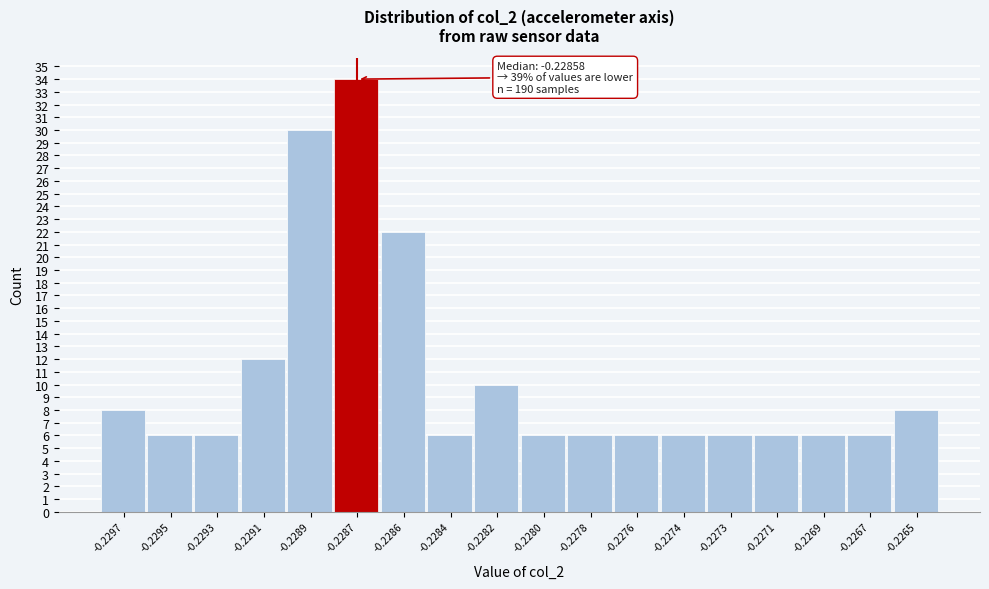

Reading left to right, what are all the values shown in this chart?

-0.2297=8	-0.2295=6	-0.2293=6	-0.2291=12	-0.2289=30	-0.2287=34	-0.2286=22	-0.2284=6	-0.2282=10	-0.2280=6	-0.2278=6	-0.2276=6	-0.2274=6	-0.2273=6	-0.2271=6	-0.2269=6	-0.2267=6	-0.2265=8